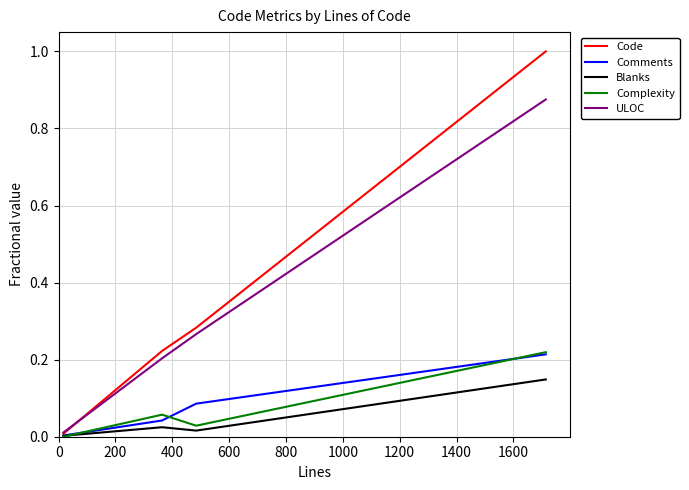

In Complexity, how many points are higher than both neighbors (excluding endpoints)?

1